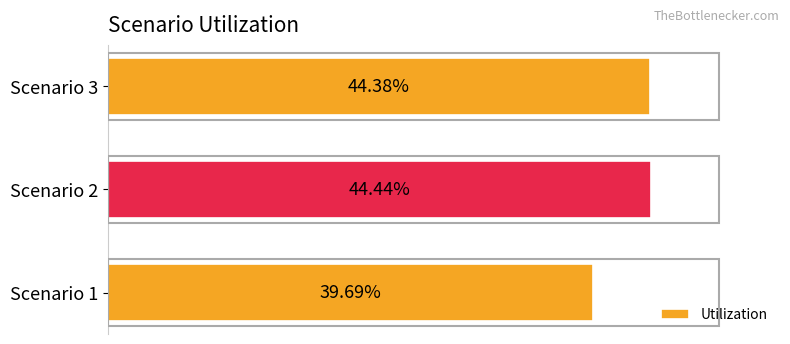

List the labels in order of value, largest first.

Scenario 2, Scenario 3, Scenario 1